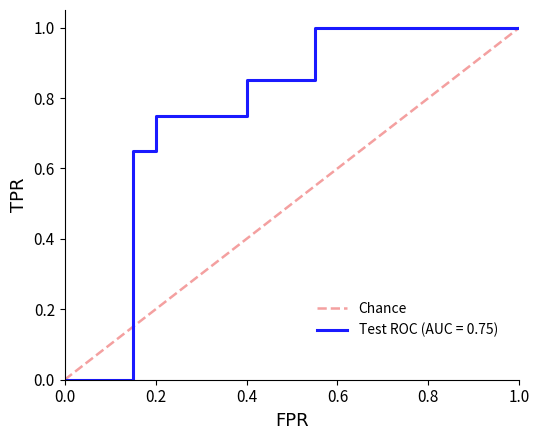

Is it true that the value at 0.0 is 0?

True